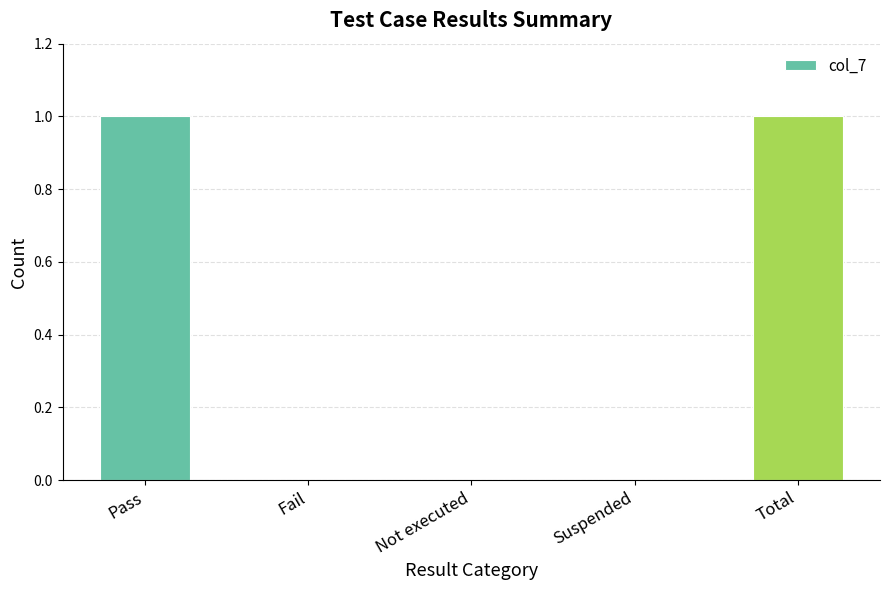

Are the bars grouped side by side (vs. stacked)?

No